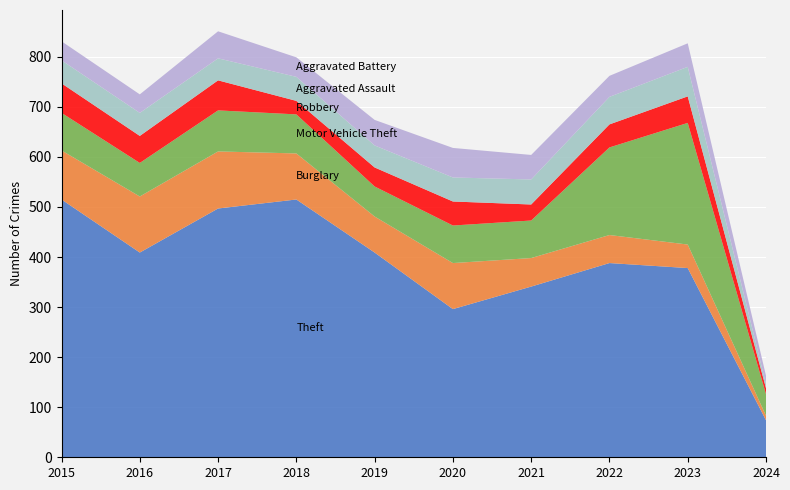

Reading right to left, extract all data points from this chart.

Theft: 2024=74	2023=378	2022=388	2021=341	2020=296	2019=409	2018=515	2017=497	2016=409	2015=515
Burglary: 2024=9	2023=47	2022=56	2021=57	2020=92	2019=72	2018=92	2017=114	2016=112	2015=98
Motor Vehicle Theft: 2024=43	2023=243	2022=175	2021=75	2020=75	2019=60	2018=78	2017=82	2016=67	2015=75
Robbery: 2024=12	2023=53	2022=46	2021=32	2020=48	2019=38	2018=27	2017=60	2016=54	2015=59
Aggravated Assault: 2024=8	2023=59	2022=55	2021=50	2020=48	2019=44	2018=48	2017=44	2016=46	2015=46
Aggravated Battery: 2024=17	2023=47	2022=42	2021=49	2020=59	2019=51	2018=39	2017=54	2016=37	2015=38